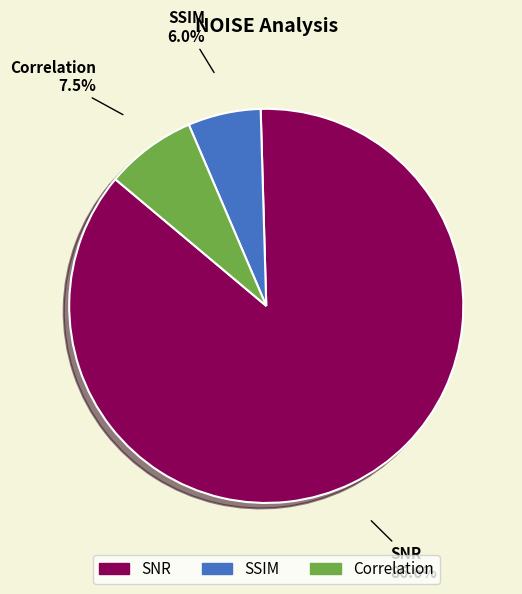

Does any single category account for the majority?

Yes